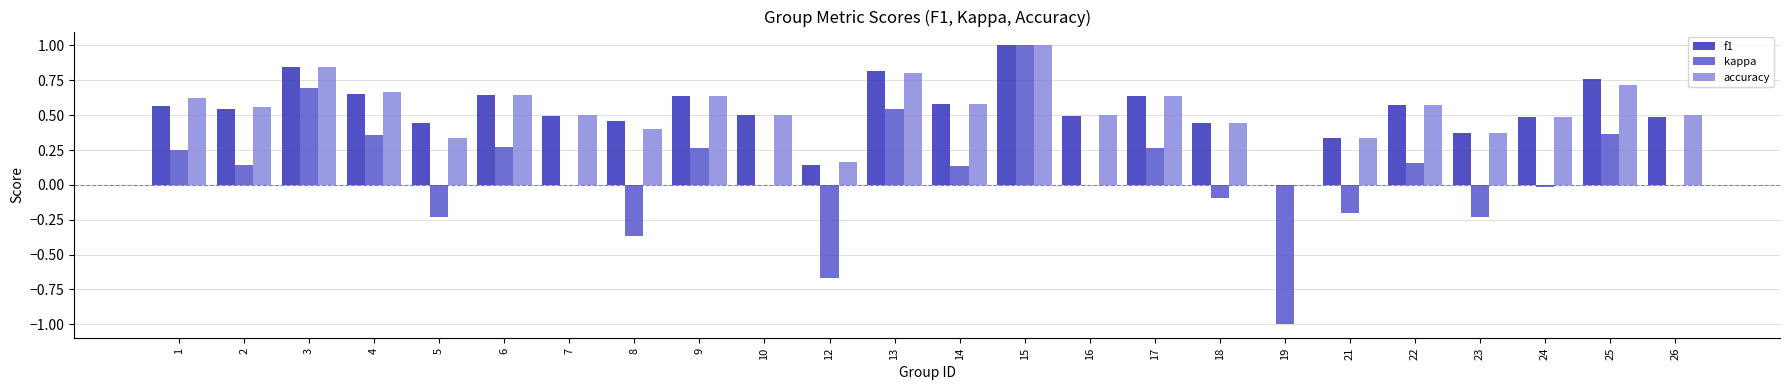

At which label is f1 closest to 0?

19